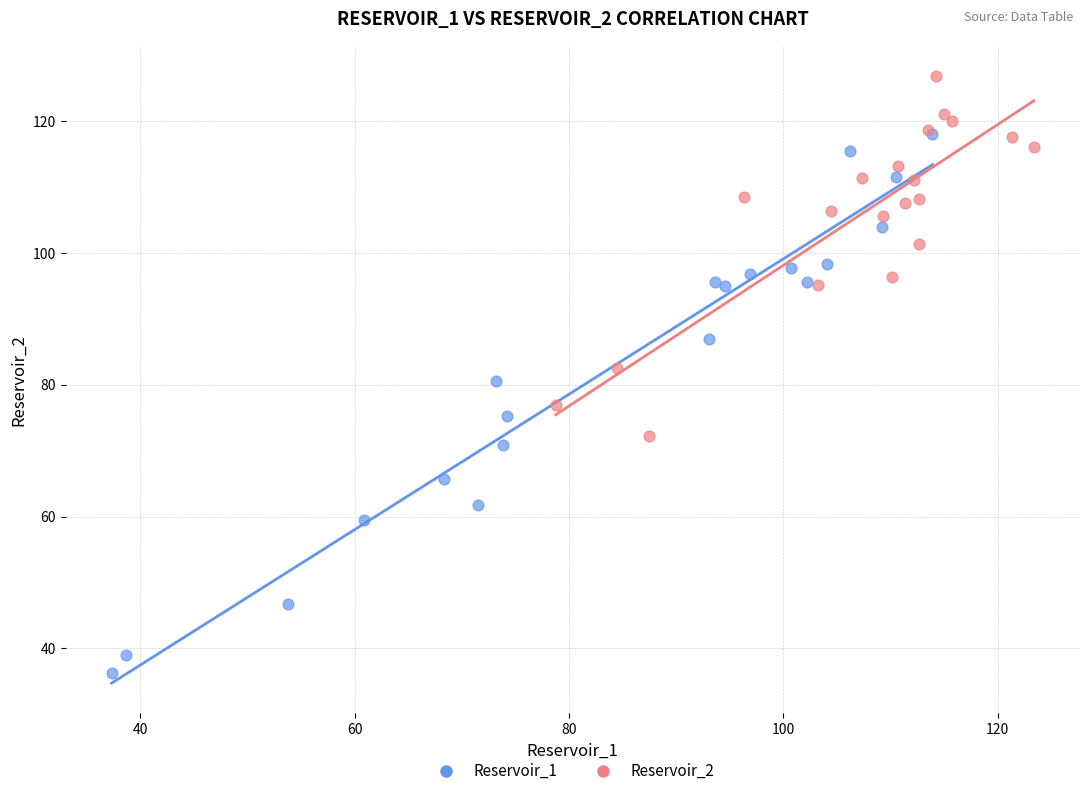

Which series reaches the minimum Y coordinate?

Reservoir_1